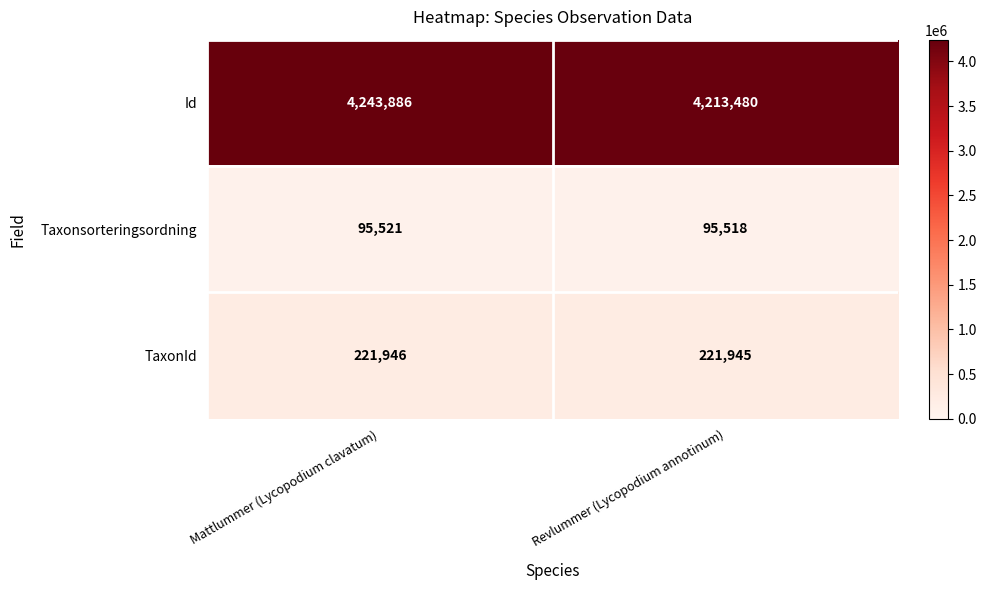

Reading right to left, transcribe all the data shown in this chart.

Id: Revlummer (Lycopodium annotinum)=4213480	Mattlummer (Lycopodium clavatum)=4243886
Taxonsorteringsordning: Revlummer (Lycopodium annotinum)=95518	Mattlummer (Lycopodium clavatum)=95521
TaxonId: Revlummer (Lycopodium annotinum)=221945	Mattlummer (Lycopodium clavatum)=221946